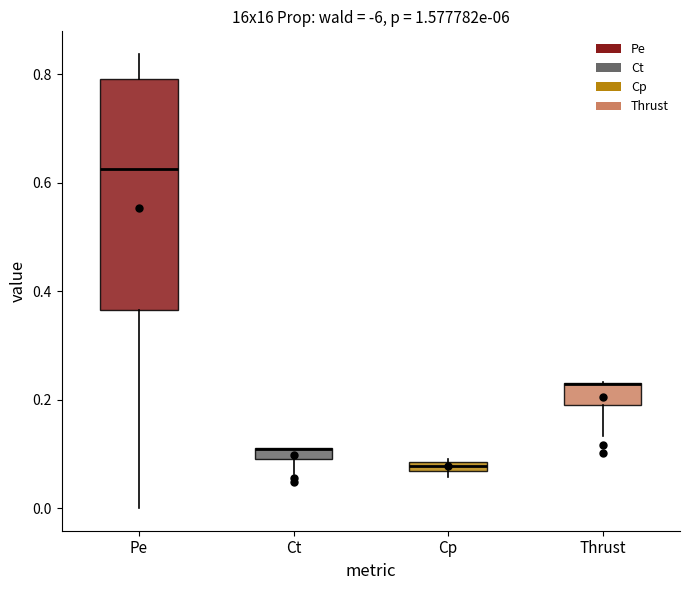

Which box is the tallest, from its lower edge to its upper edge?

Pe